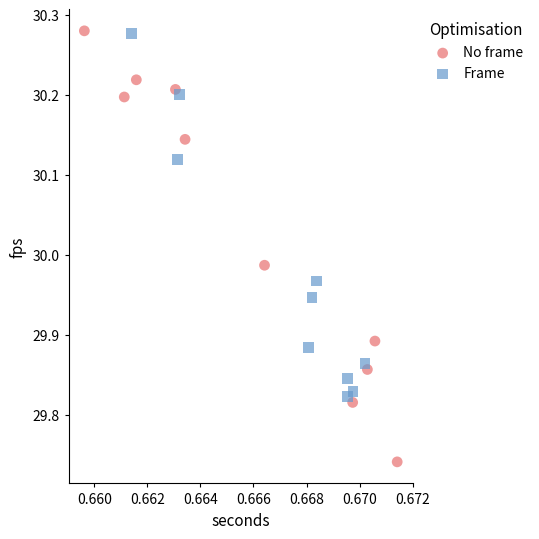

Which series has the widest spread of Y values?

No frame